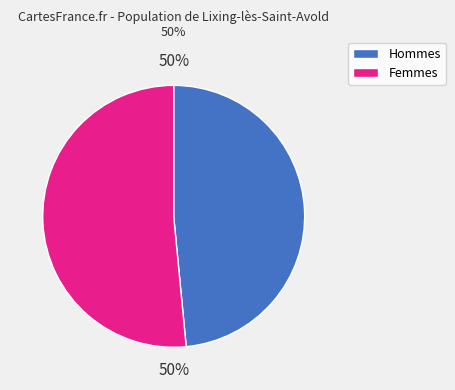

Does any single category account for the majority?

No